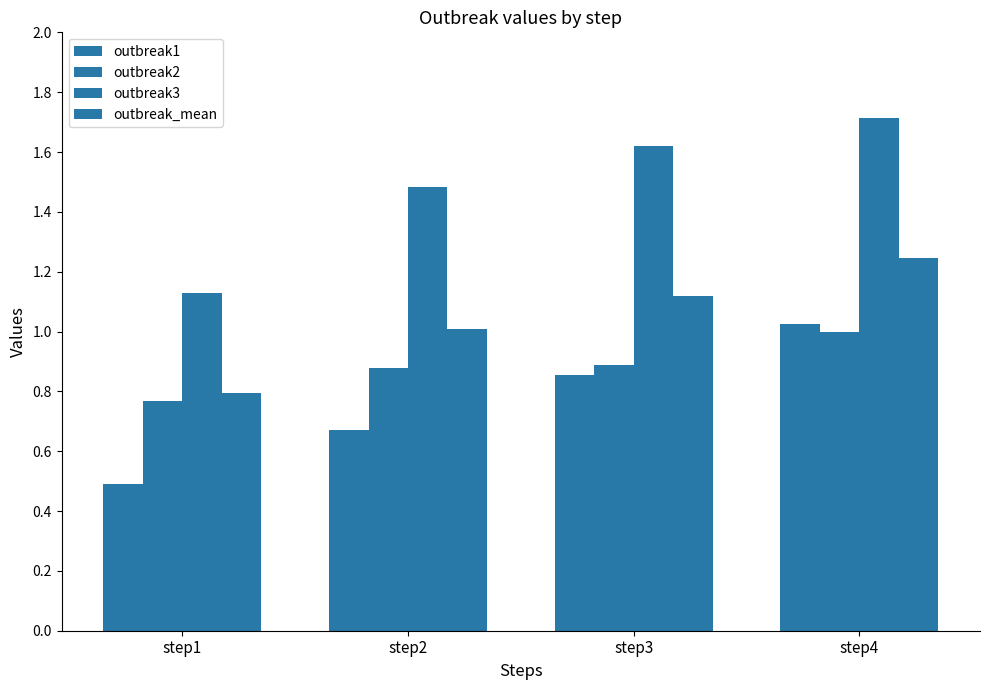

Which category has the highest value in the outbreak_mean series?

step4